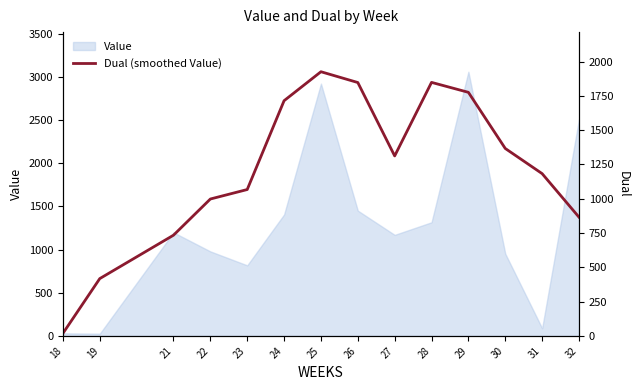

The value of Value at 32 is 2508.9. True or false?

True